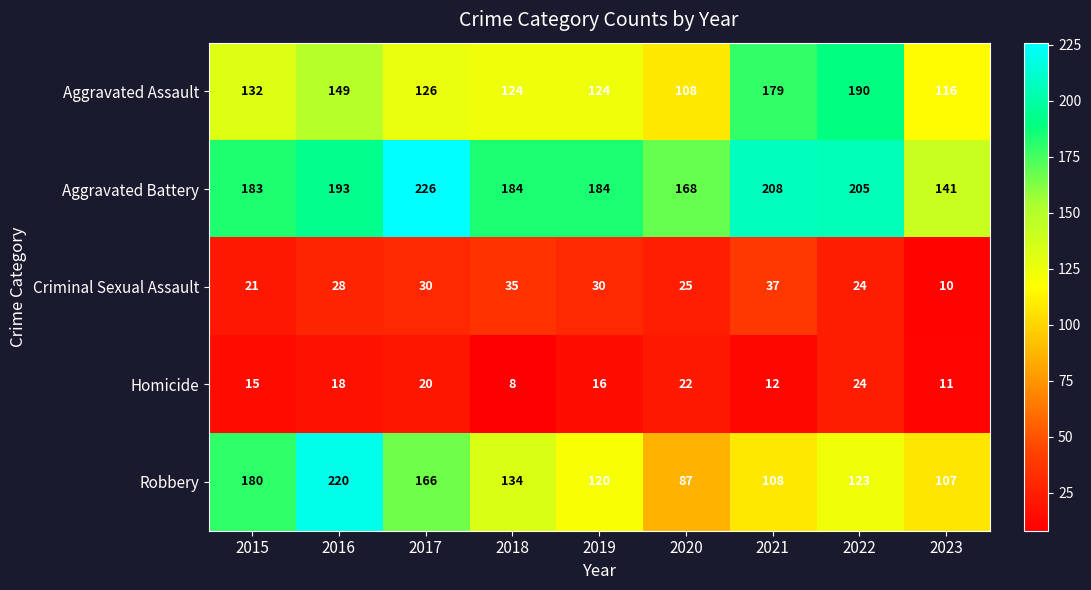

Which category has the lowest value in the Criminal Sexual Assault series?

2023